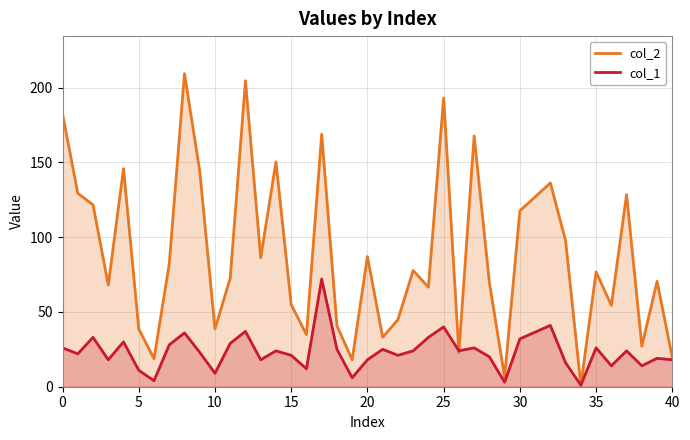

Rank the series by their maximum value, from lowest to highest.

col_1, col_2